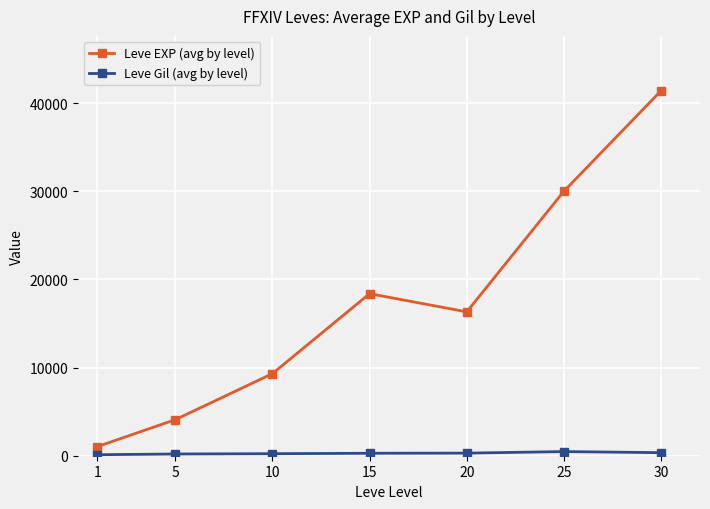

At which category is the sum across all series the highest?

30